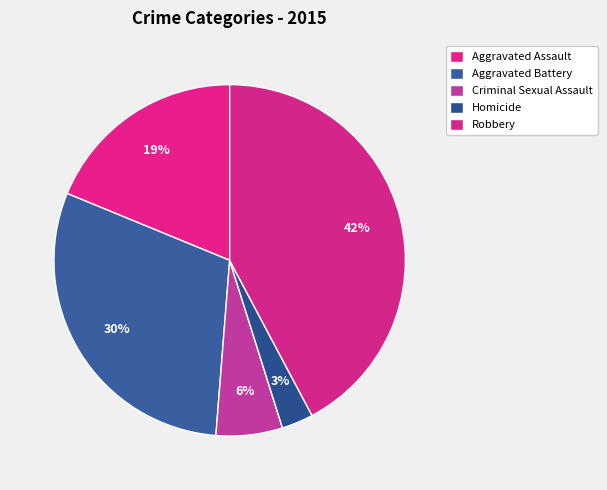

Does Criminal Sexual Assault represent more than half of the total?

No